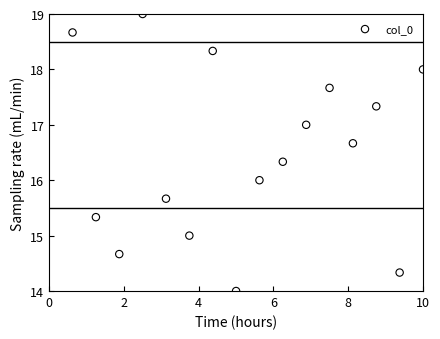

What is the range of Y values (max minus min)?

5.0